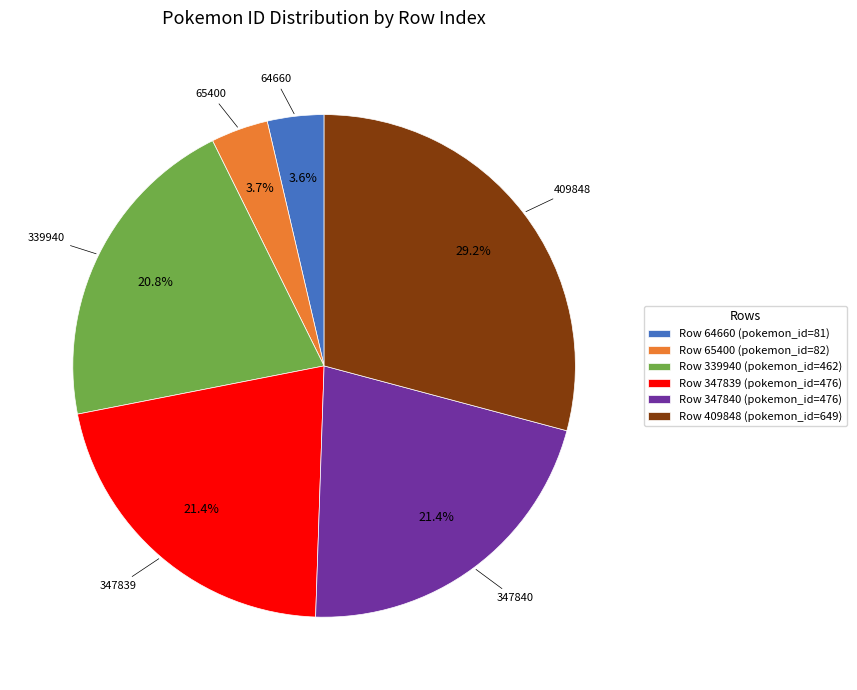

Which category has the biggest portion of the pie?

Row 409848 (pokemon_id=649)